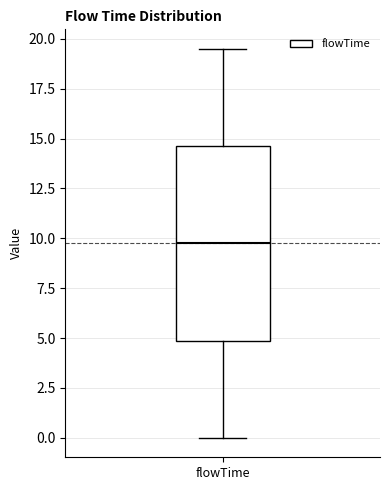

Transcribe this box plot: give where the median line is, the range the box spans, and where the two whiskers end, as read against the y-axis. The values are not printed on the chart, so give them approximately, as read against the axis.

median 10.0, box 5.0 to 14.5, whiskers 0.0 to 19.5